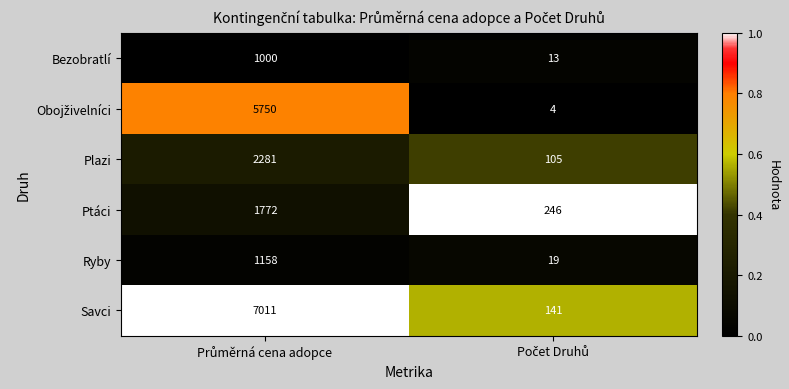

What is the average value of the Savci series?

3576